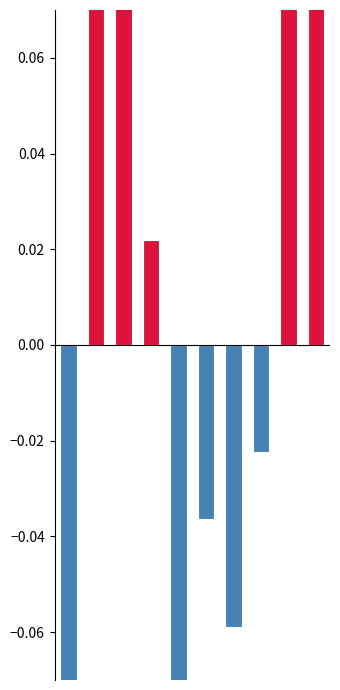

How many data points does each series have?

10